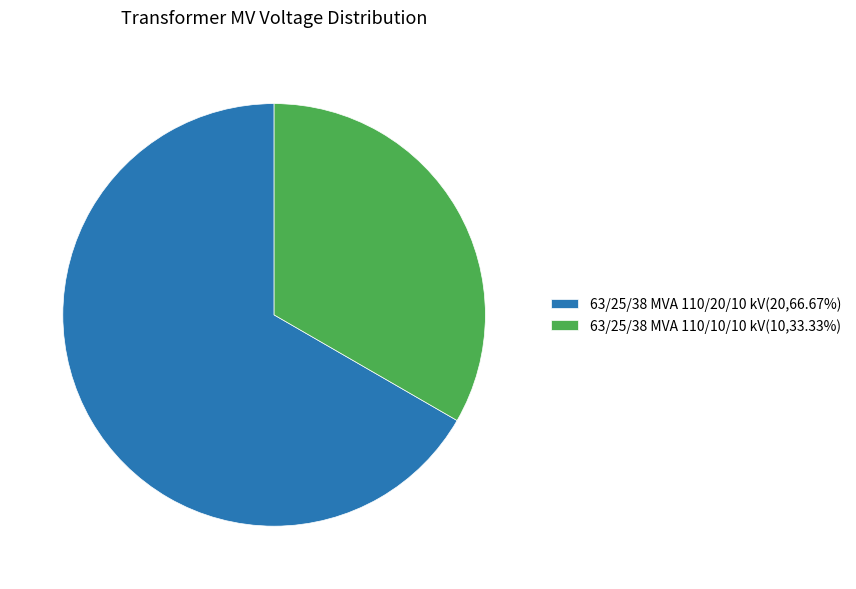

Does any single category account for the majority?

Yes